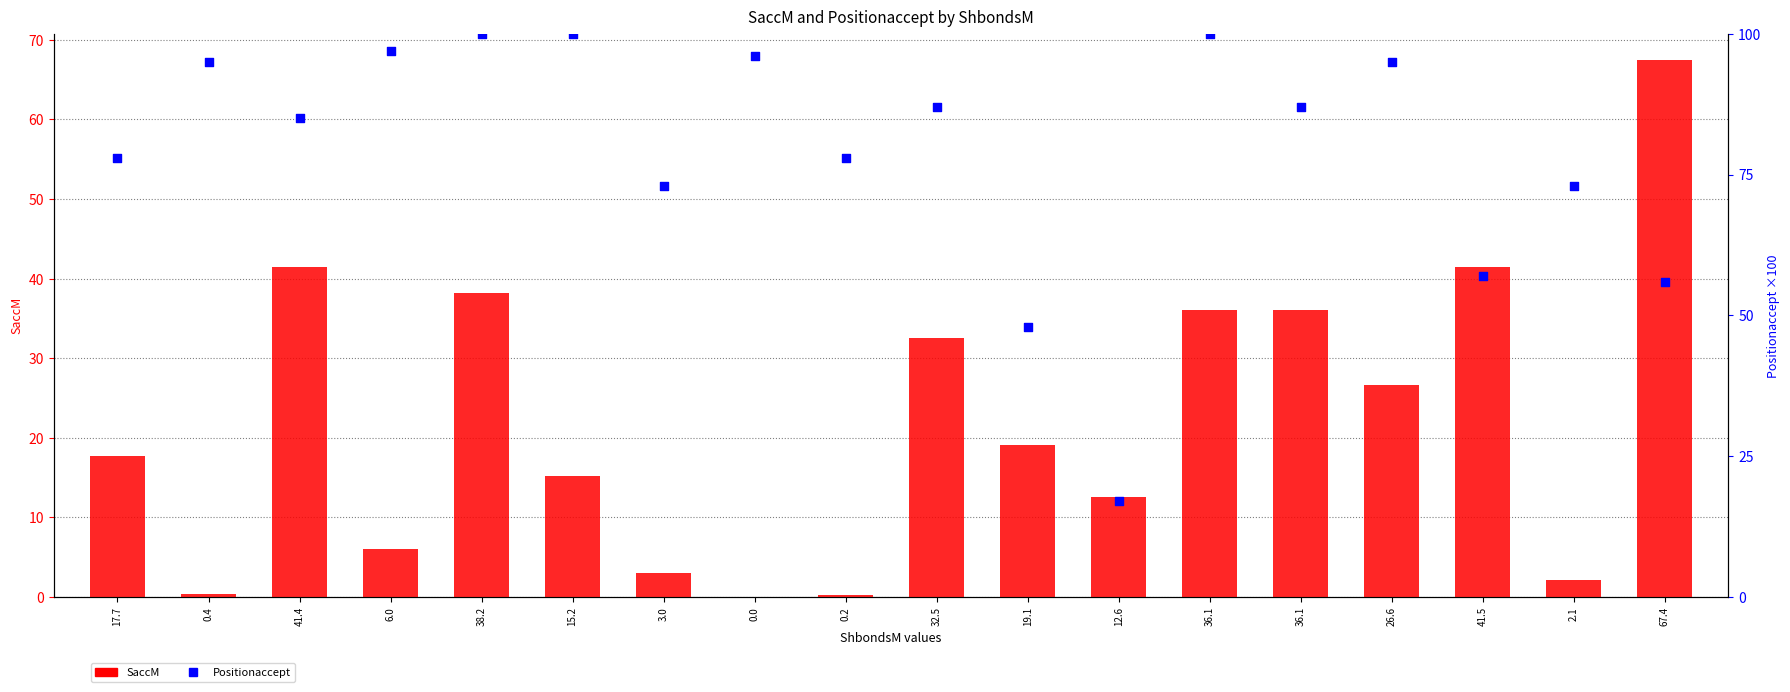

Is the value of Positionaccept at 36.1 greater than the value of SaccM at 19.1?

Yes